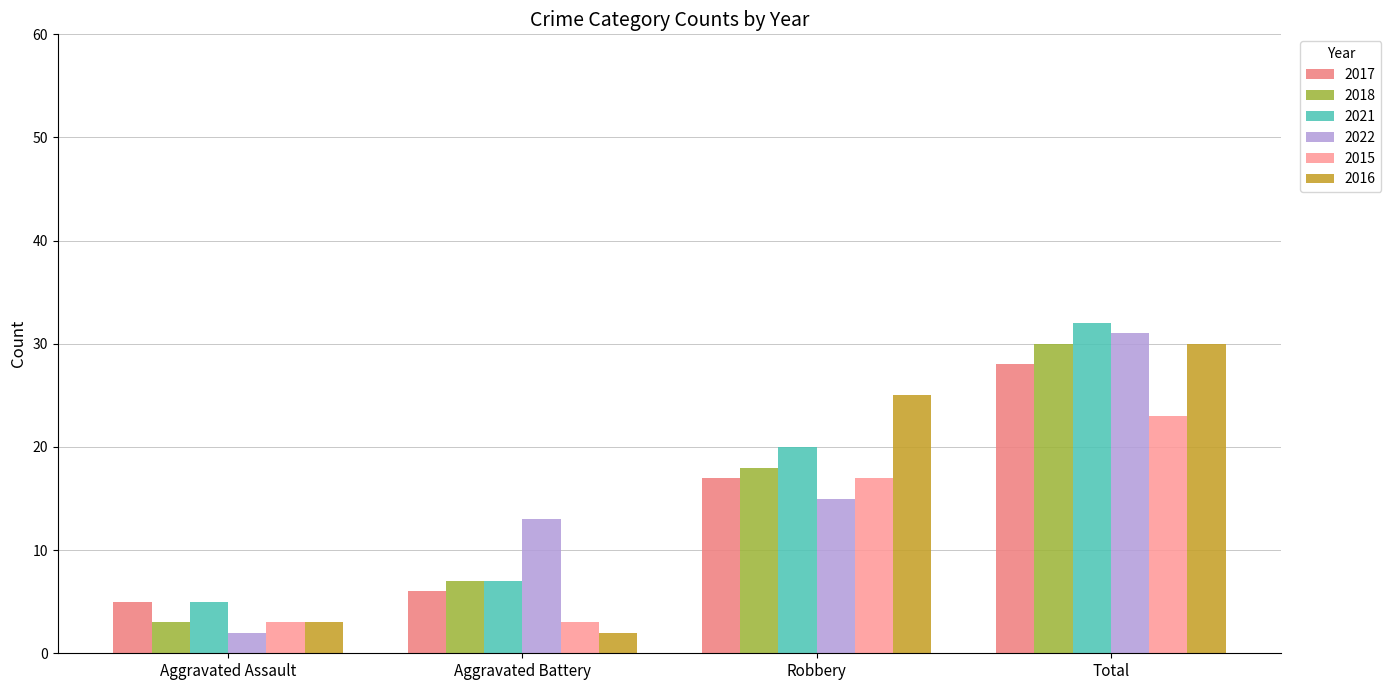

What is the difference between the 2016 values at Aggravated Battery and Aggravated Assault?

1